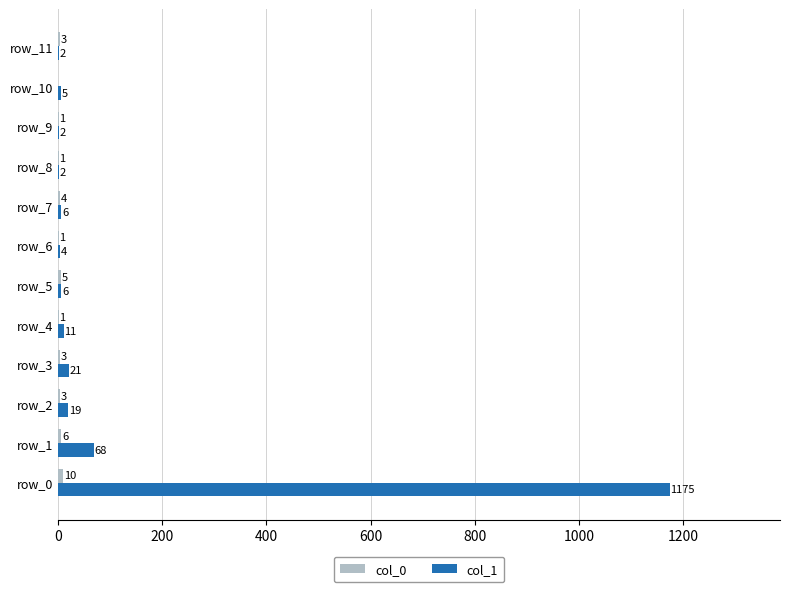

Read the col_1 value at row_6.

4